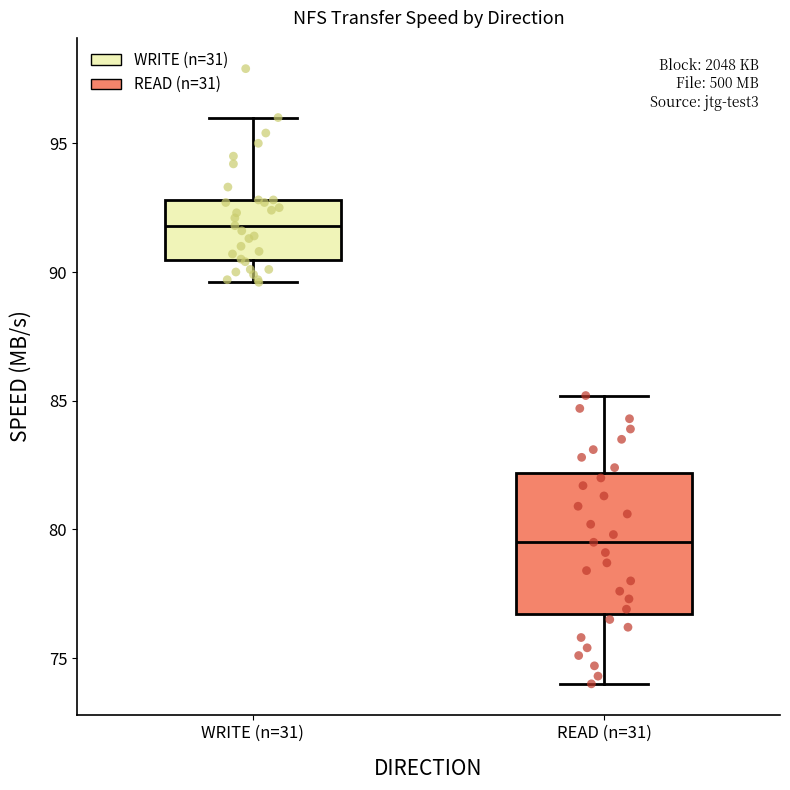

Where is the lower edge of the box for READ (n=31) on the y-axis? The values are not printed on the chart, so give them approximately, as read against the axis.

76.5